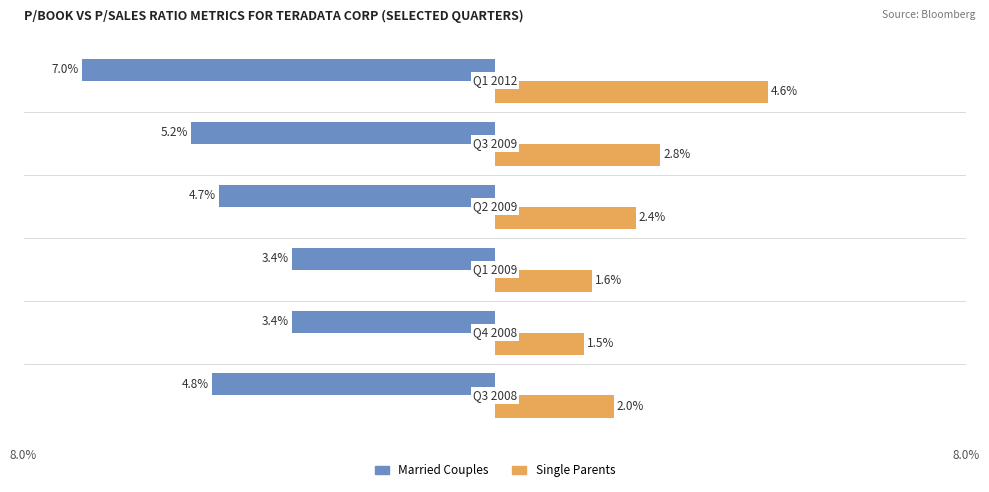

What are all the series names shown in the legend?

Married Couples, Single Parents